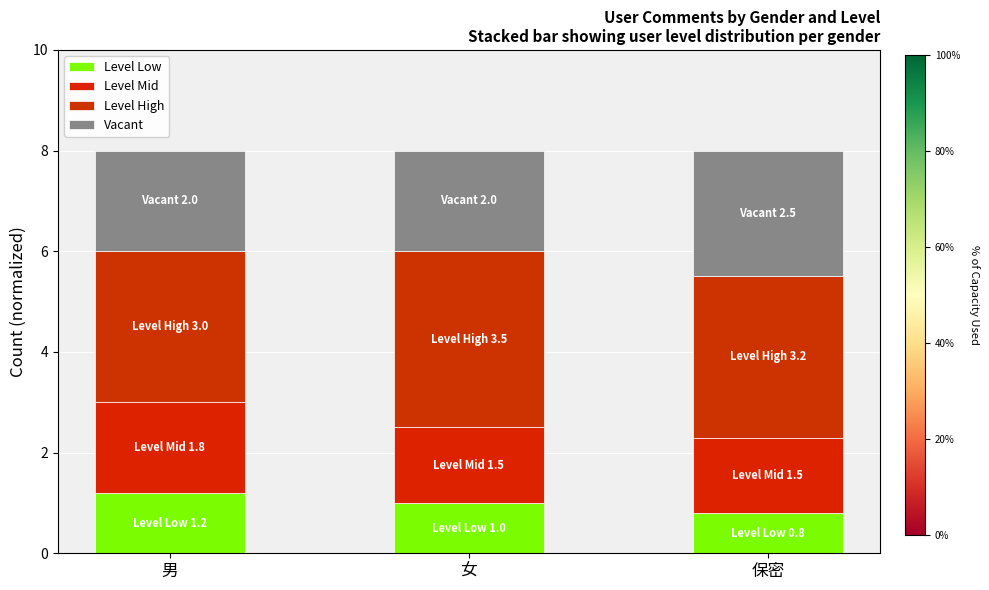

What is the average value of the Level Low series?

1.0